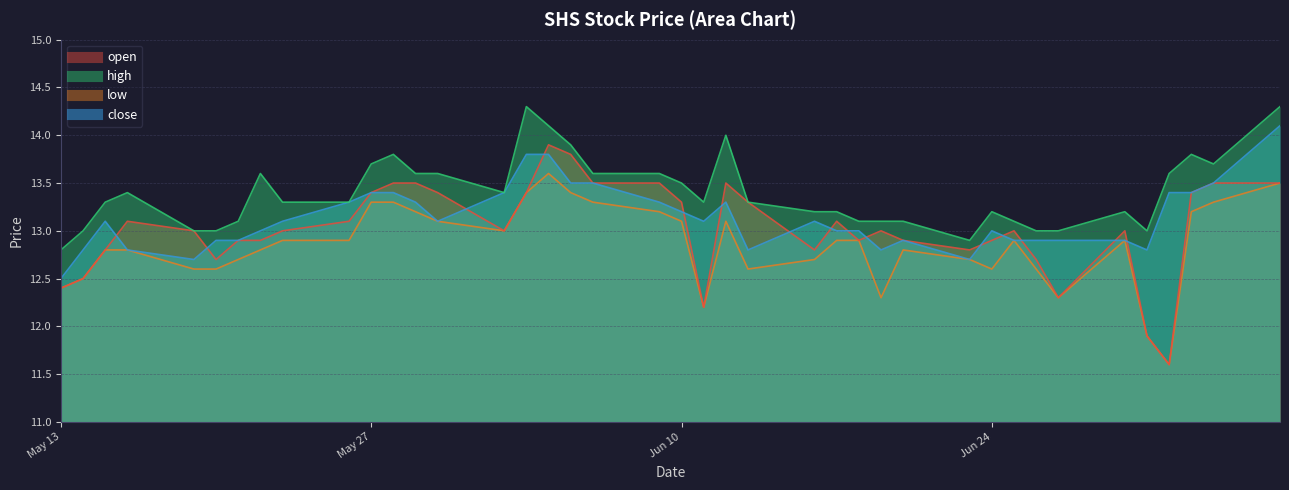

What is the difference between the highest and lowest values at 32?

0.8